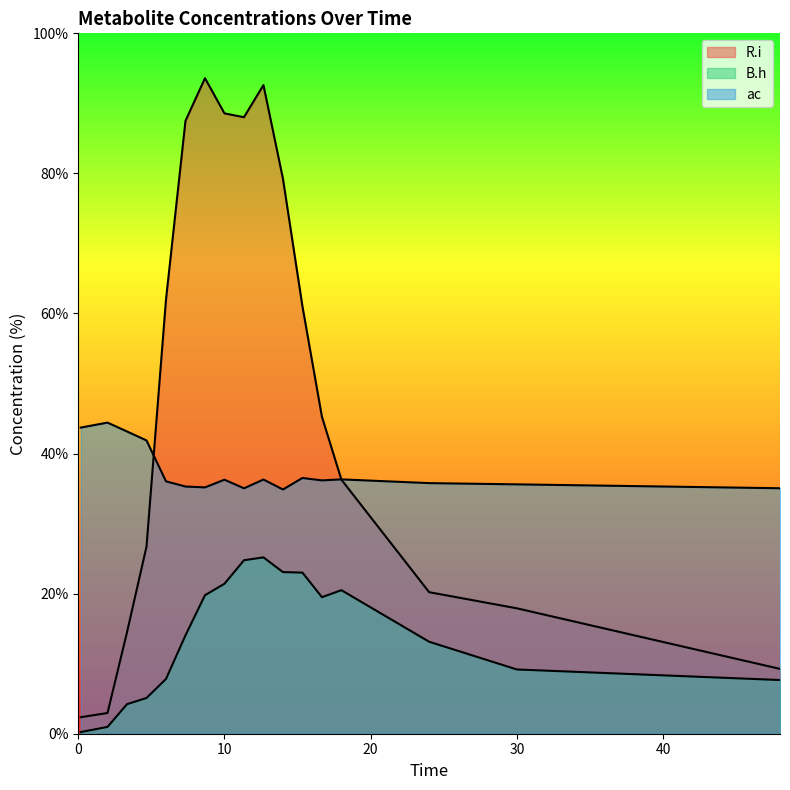

True or false: B.h has a value of 2.8 at 6.0.

False